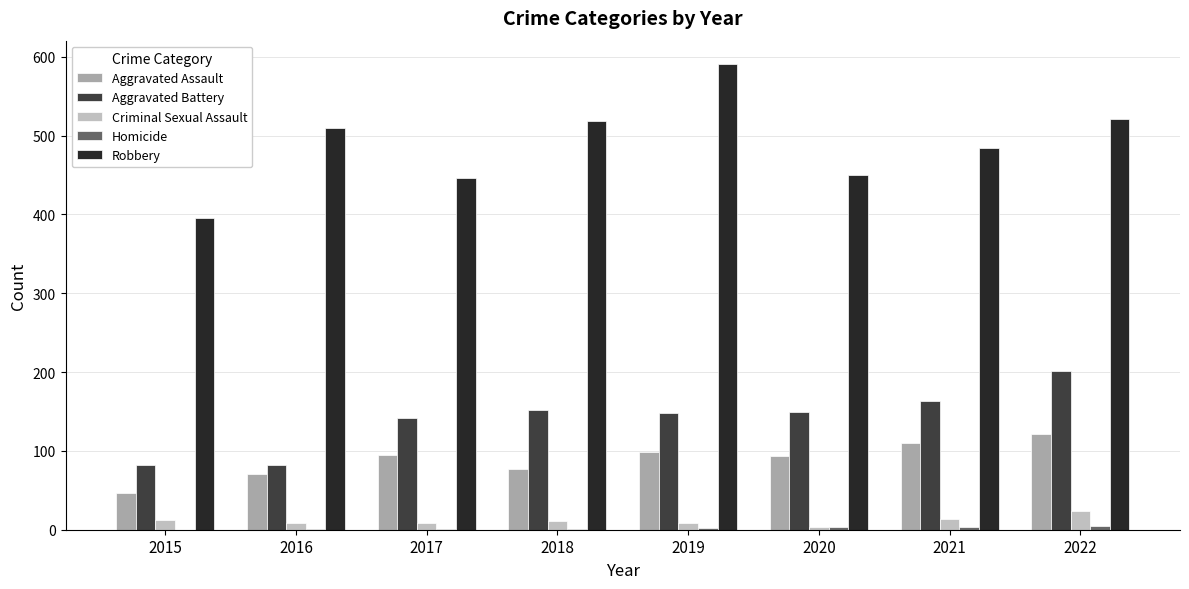

What is the sum of all Aggravated Assault values?

712